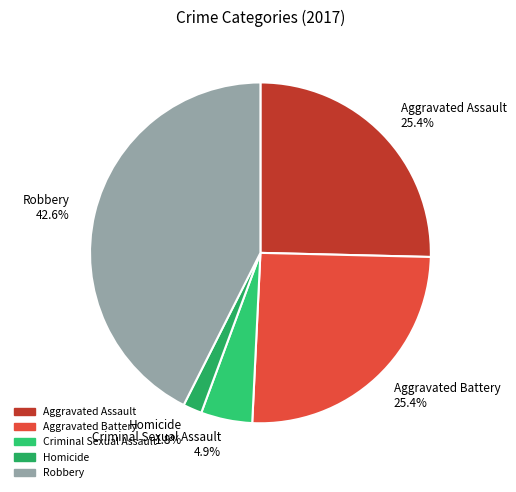

Which category has the smallest portion of the pie?

Homicide